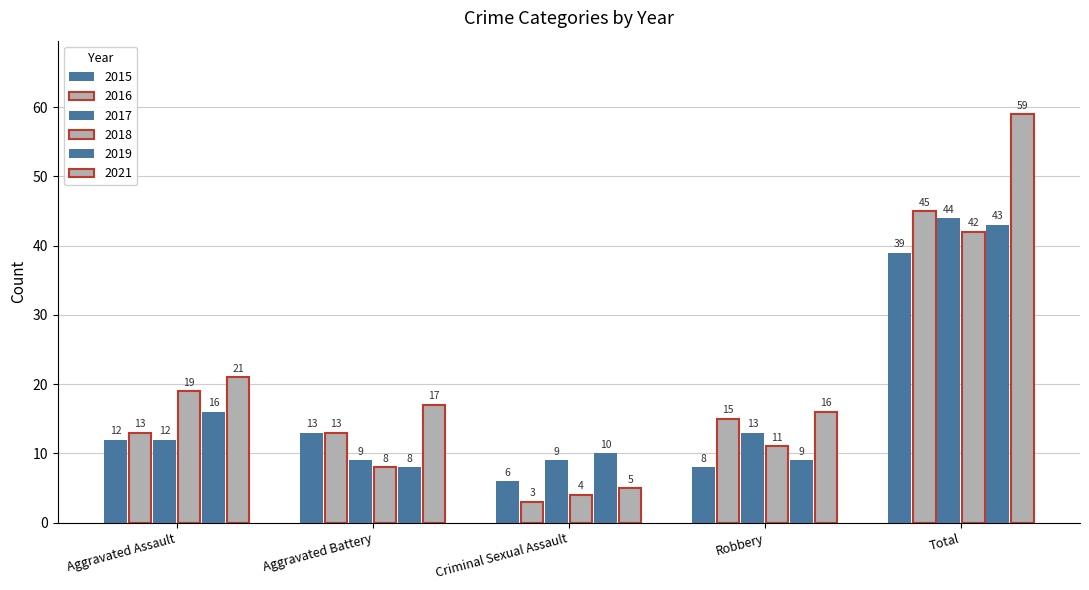

Which has a higher value, Aggravated Battery or Aggravated Assault?

Aggravated Battery